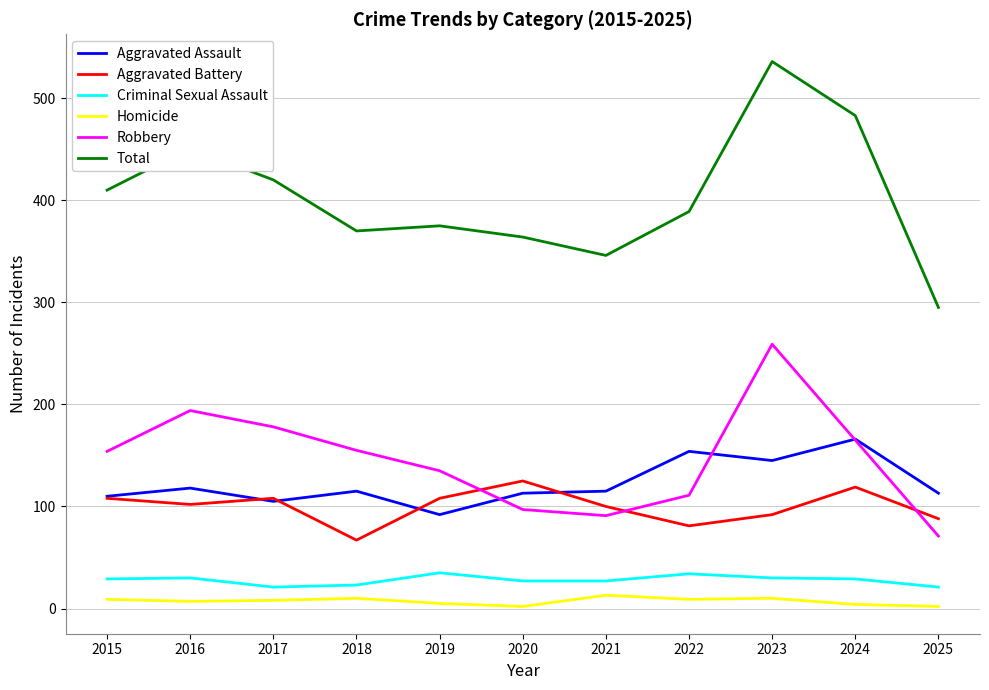

The value of Total at 2025 is 100. True or false?

False